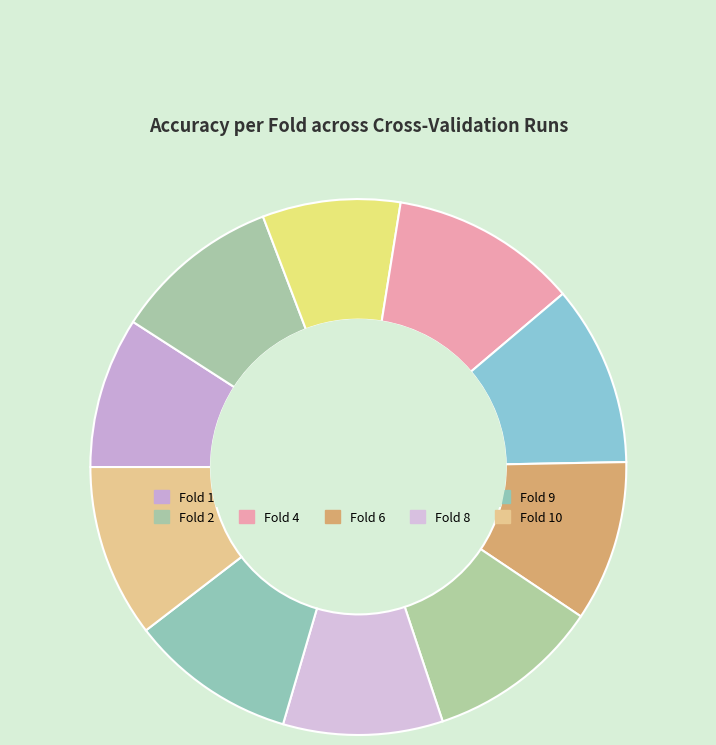

Count the number of slices in the pie.

10